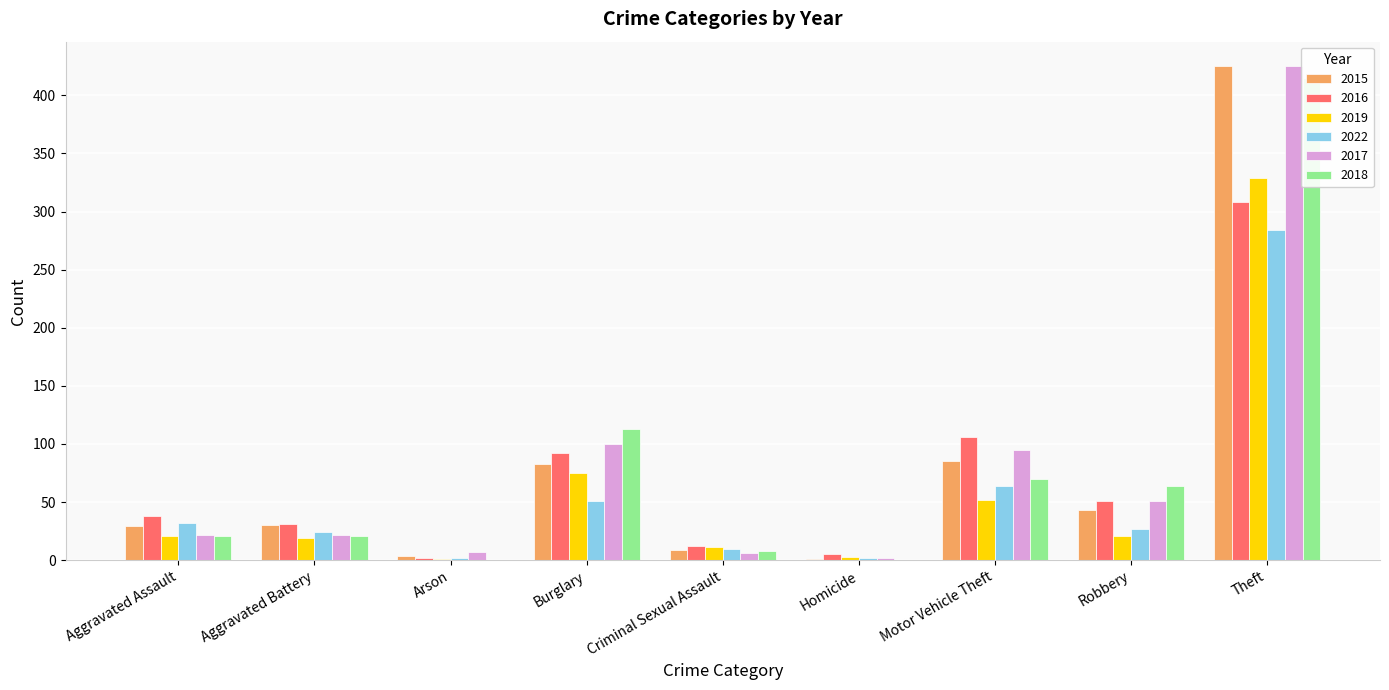

Reading right to left, extract all data points from this chart.

2015: 425	43	85	1	9	83	4	30	29
2016: 308	51	106	5	12	92	2	31	38
2019: 329	21	52	3	11	75	1	19	21
2022: 284	27	64	2	10	51	2	24	32
2017: 425	51	95	2	6	100	7	22	22
2018: 415	64	70	0	8	113	0	21	21